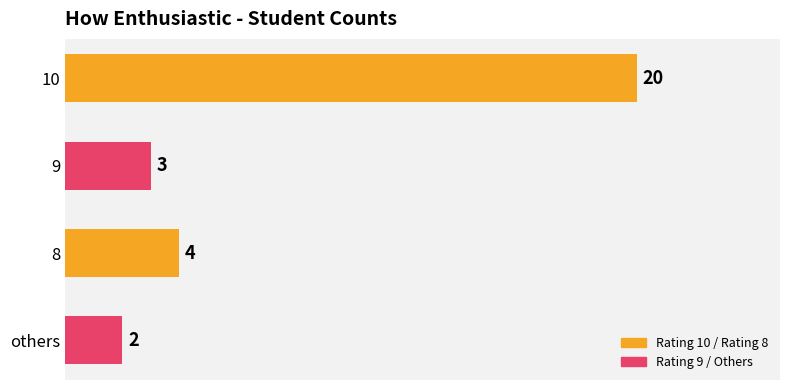

Reading top to bottom, list all the values displayed in this chart.

20	3	4	2